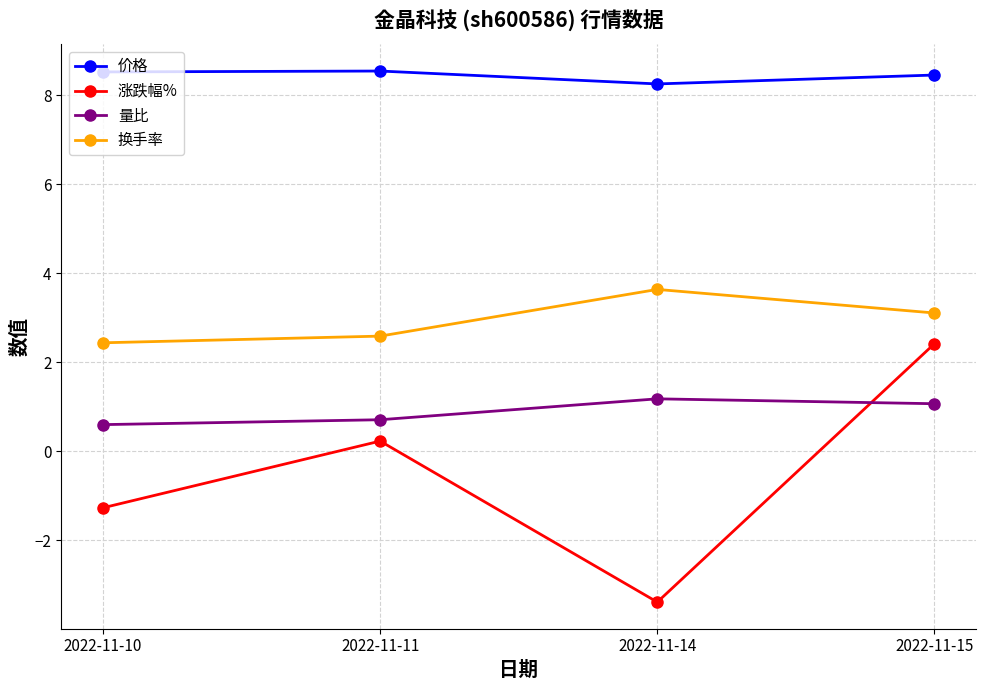

What is the difference between the maximum and minimum values in the 换手率 series?

1.2